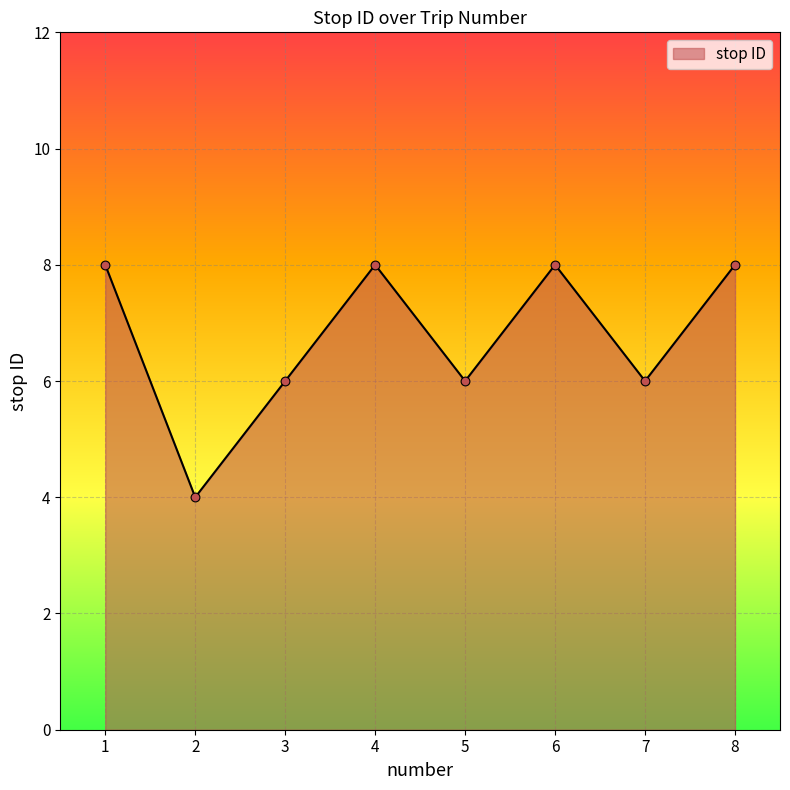

What is the ratio of the value at 6 to the value at 2?

2.0